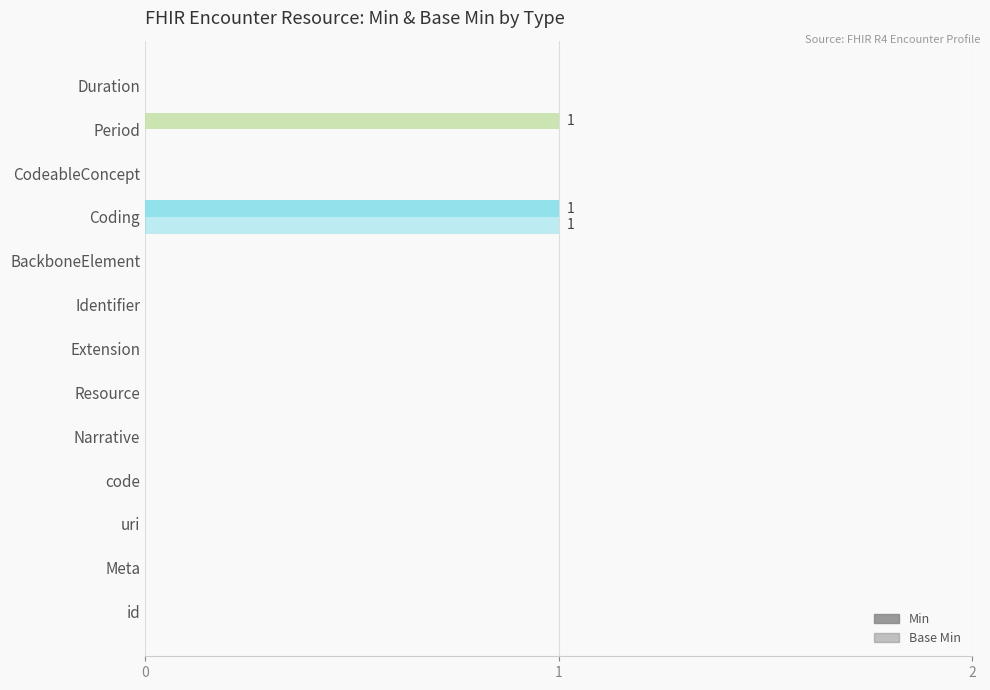

List the series in order of their overall mean, lowest first.

Base Min, Min